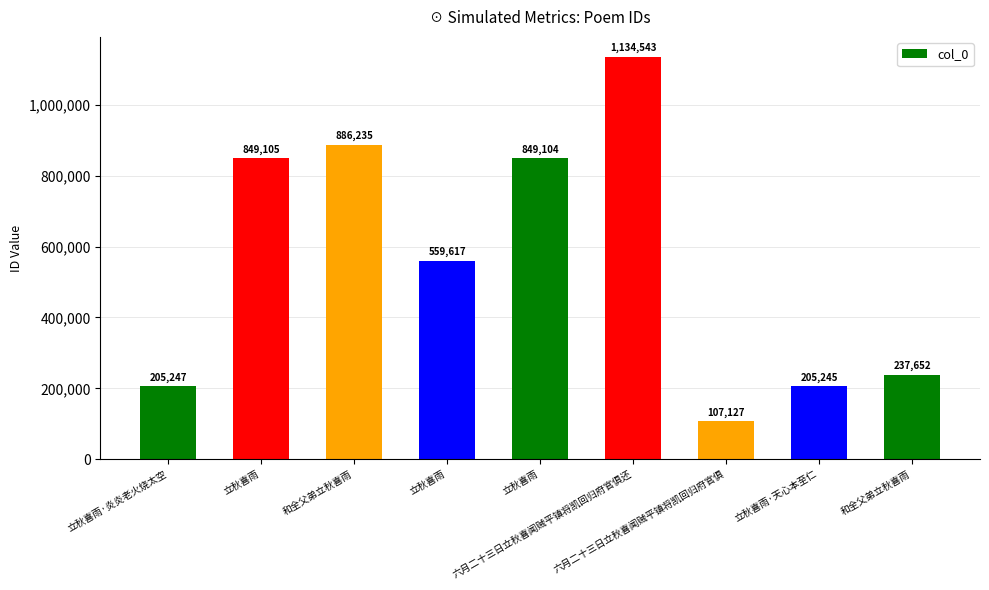

Rank the categories by value from lowest to highest.

六月二十三日立秋喜闻贼平镇将凯回归府官俱, 立秋喜雨·天心本至仁, 立秋喜雨·炎炎老火烧太空, 和全父弟立秋喜雨, 立秋喜雨, 立秋喜雨, 立秋喜雨, 和全父弟立秋喜雨, 六月二十三日立秋喜闻贼平镇将凯回归府官俱还